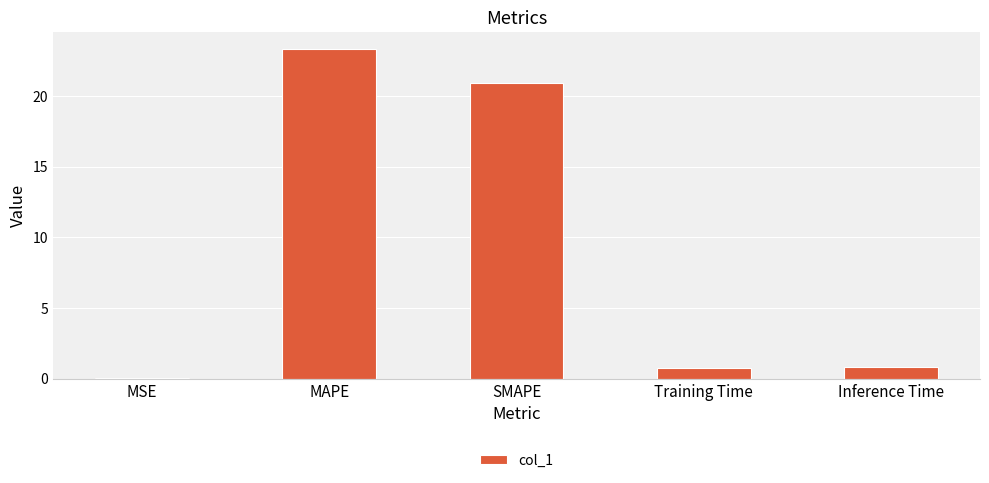

At which category does the chart reach its peak across all series?

MAPE